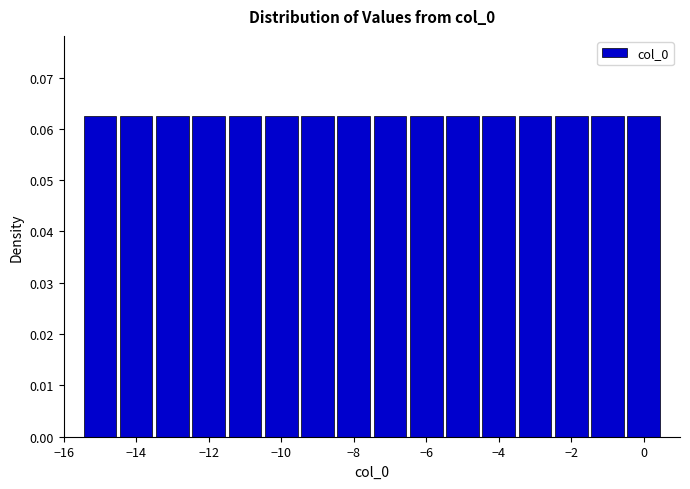

How tall is the bar that spans -8.5 to -7.5 on the x-axis? Neither the bar edges nor the heights are printed on the chart, so give them approximately, as read against the axes.

0.063